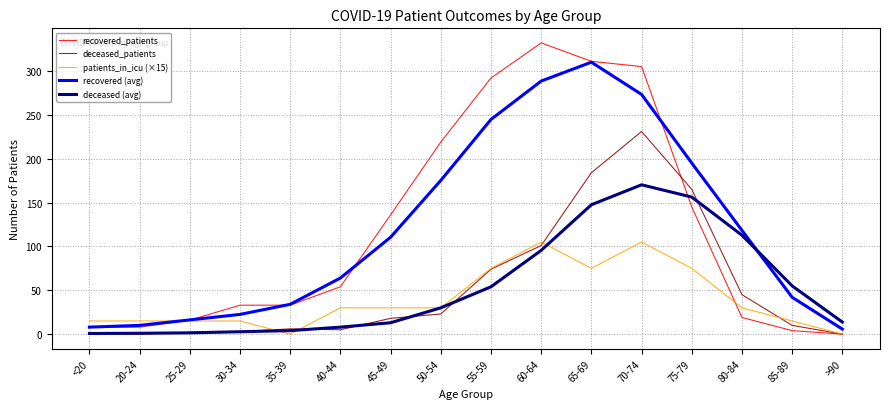

Which category has the highest value in the recovered (avg) series?

65-69